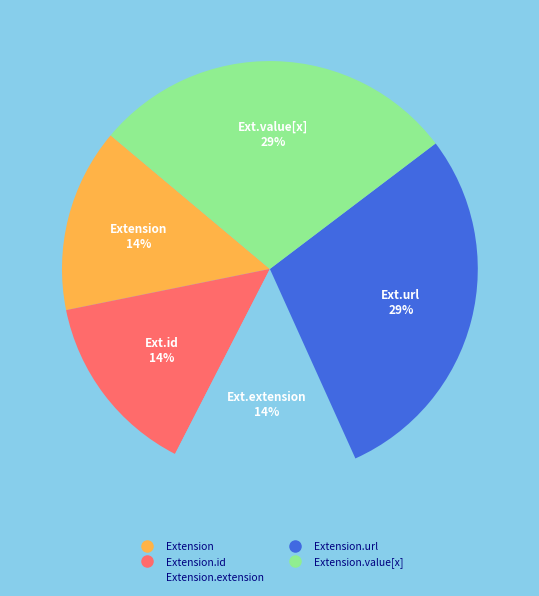

Does any single category account for the majority?

No